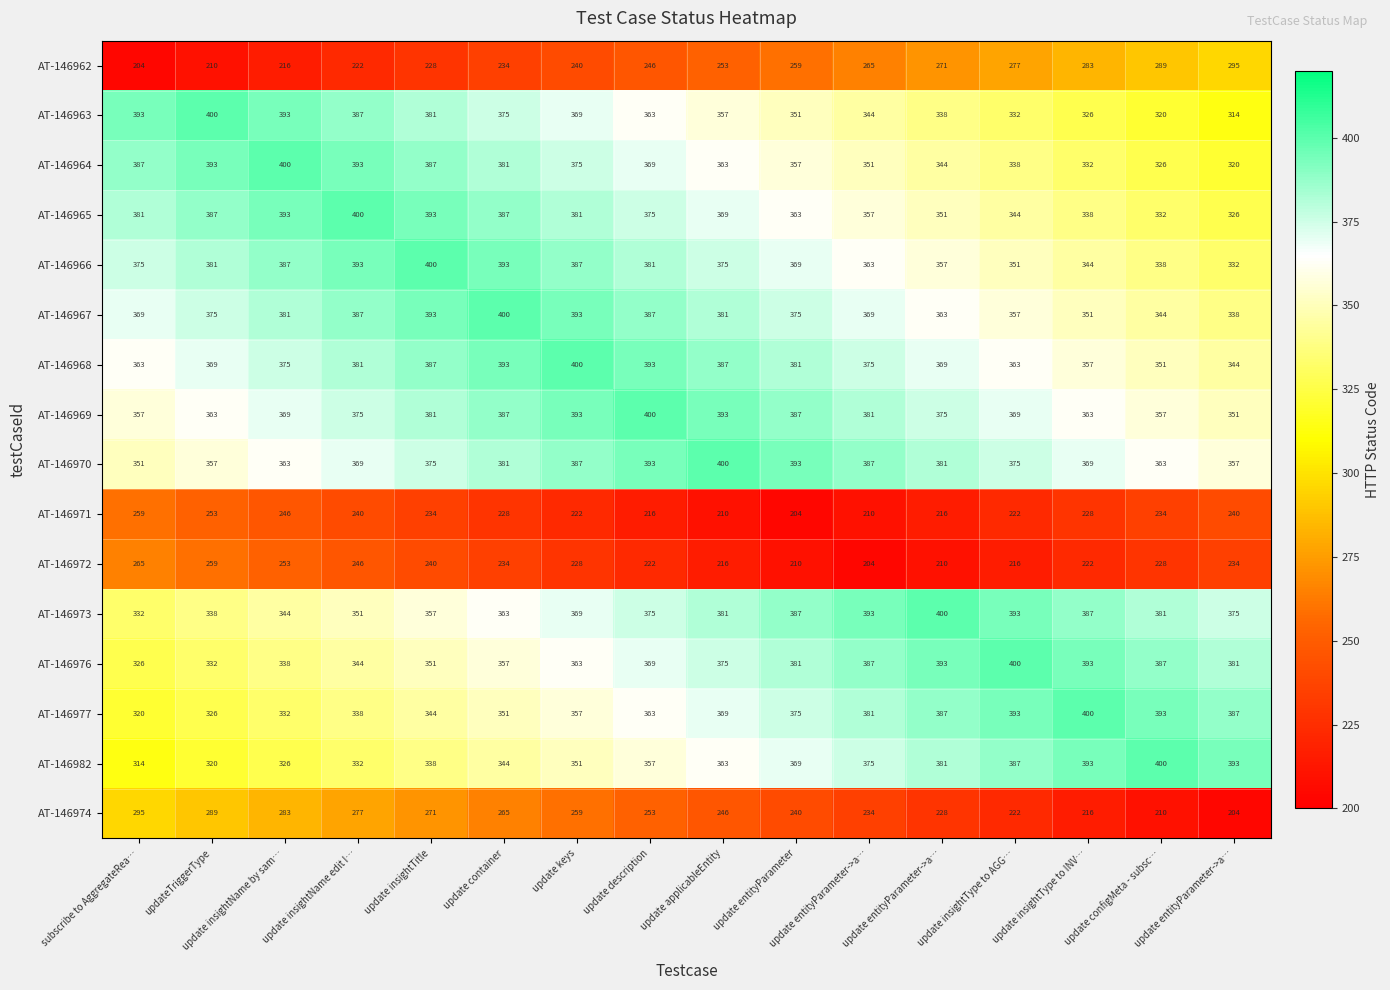

Reading left to right, list all the values displayed in this chart.

AT-146962: subscribe to AggregateRea…=204.0	updateTriggerType=210.0	update insightName by sam…=216.0	update insightName edit I…=222.0	update insightTitle=228.0	update container=234.0	update keys=240.0	update description=246.0	update applicableEntity=253.0	update entityParameter=259.0	update entityParameter->a…=265.0	update entityParameter->a…=271.0	update insightType to AGG…=277.0	update insightType to INV…=283.0	update configMeta - subsc…=289.0	update entityParameter->a…=295.0
AT-146963: subscribe to AggregateRea…=393.0	updateTriggerType=400.0	update insightName by sam…=393.0	update insightName edit I…=387.0	update insightTitle=381.0	update container=375.0	update keys=369.0	update description=363.0	update applicableEntity=357.0	update entityParameter=351.0	update entityParameter->a…=344.0	update entityParameter->a…=338.0	update insightType to AGG…=332.0	update insightType to INV…=326.0	update configMeta - subsc…=320.0	update entityParameter->a…=314.0
AT-146964: subscribe to AggregateRea…=387.0	updateTriggerType=393.0	update insightName by sam…=400.0	update insightName edit I…=393.0	update insightTitle=387.0	update container=381.0	update keys=375.0	update description=369.0	update applicableEntity=363.0	update entityParameter=357.0	update entityParameter->a…=351.0	update entityParameter->a…=344.0	update insightType to AGG…=338.0	update insightType to INV…=332.0	update configMeta - subsc…=326.0	update entityParameter->a…=320.0
AT-146965: subscribe to AggregateRea…=381.0	updateTriggerType=387.0	update insightName by sam…=393.0	update insightName edit I…=400.0	update insightTitle=393.0	update container=387.0	update keys=381.0	update description=375.0	update applicableEntity=369.0	update entityParameter=363.0	update entityParameter->a…=357.0	update entityParameter->a…=351.0	update insightType to AGG…=344.0	update insightType to INV…=338.0	update configMeta - subsc…=332.0	update entityParameter->a…=326.0
AT-146966: subscribe to AggregateRea…=375.0	updateTriggerType=381.0	update insightName by sam…=387.0	update insightName edit I…=393.0	update insightTitle=400.0	update container=393.0	update keys=387.0	update description=381.0	update applicableEntity=375.0	update entityParameter=369.0	update entityParameter->a…=363.0	update entityParameter->a…=357.0	update insightType to AGG…=351.0	update insightType to INV…=344.0	update configMeta - subsc…=338.0	update entityParameter->a…=332.0
AT-146967: subscribe to AggregateRea…=369.0	updateTriggerType=375.0	update insightName by sam…=381.0	update insightName edit I…=387.0	update insightTitle=393.0	update container=400.0	update keys=393.0	update description=387.0	update applicableEntity=381.0	update entityParameter=375.0	update entityParameter->a…=369.0	update entityParameter->a…=363.0	update insightType to AGG…=357.0	update insightType to INV…=351.0	update configMeta - subsc…=344.0	update entityParameter->a…=338.0
AT-146968: subscribe to AggregateRea…=363.0	updateTriggerType=369.0	update insightName by sam…=375.0	update insightName edit I…=381.0	update insightTitle=387.0	update container=393.0	update keys=400.0	update description=393.0	update applicableEntity=387.0	update entityParameter=381.0	update entityParameter->a…=375.0	update entityParameter->a…=369.0	update insightType to AGG…=363.0	update insightType to INV…=357.0	update configMeta - subsc…=351.0	update entityParameter->a…=344.0
AT-146969: subscribe to AggregateRea…=357.0	updateTriggerType=363.0	update insightName by sam…=369.0	update insightName edit I…=375.0	update insightTitle=381.0	update container=387.0	update keys=393.0	update description=400.0	update applicableEntity=393.0	update entityParameter=387.0	update entityParameter->a…=381.0	update entityParameter->a…=375.0	update insightType to AGG…=369.0	update insightType to INV…=363.0	update configMeta - subsc…=357.0	update entityParameter->a…=351.0
AT-146970: subscribe to AggregateRea…=351.0	updateTriggerType=357.0	update insightName by sam…=363.0	update insightName edit I…=369.0	update insightTitle=375.0	update container=381.0	update keys=387.0	update description=393.0	update applicableEntity=400.0	update entityParameter=393.0	update entityParameter->a…=387.0	update entityParameter->a…=381.0	update insightType to AGG…=375.0	update insightType to INV…=369.0	update configMeta - subsc…=363.0	update entityParameter->a…=357.0
AT-146971: subscribe to AggregateRea…=259.0	updateTriggerType=253.0	update insightName by sam…=246.0	update insightName edit I…=240.0	update insightTitle=234.0	update container=228.0	update keys=222.0	update description=216.0	update applicableEntity=210.0	update entityParameter=204.0	update entityParameter->a…=210.0	update entityParameter->a…=216.0	update insightType to AGG…=222.0	update insightType to INV…=228.0	update configMeta - subsc…=234.0	update entityParameter->a…=240.0
AT-146972: subscribe to AggregateRea…=265.0	updateTriggerType=259.0	update insightName by sam…=253.0	update insightName edit I…=246.0	update insightTitle=240.0	update container=234.0	update keys=228.0	update description=222.0	update applicableEntity=216.0	update entityParameter=210.0	update entityParameter->a…=204.0	update entityParameter->a…=210.0	update insightType to AGG…=216.0	update insightType to INV…=222.0	update configMeta - subsc…=228.0	update entityParameter->a…=234.0
AT-146973: subscribe to AggregateRea…=332.0	updateTriggerType=338.0	update insightName by sam…=344.0	update insightName edit I…=351.0	update insightTitle=357.0	update container=363.0	update keys=369.0	update description=375.0	update applicableEntity=381.0	update entityParameter=387.0	update entityParameter->a…=393.0	update entityParameter->a…=400.0	update insightType to AGG…=393.0	update insightType to INV…=387.0	update configMeta - subsc…=381.0	update entityParameter->a…=375.0
AT-146976: subscribe to AggregateRea…=326.0	updateTriggerType=332.0	update insightName by sam…=338.0	update insightName edit I…=344.0	update insightTitle=351.0	update container=357.0	update keys=363.0	update description=369.0	update applicableEntity=375.0	update entityParameter=381.0	update entityParameter->a…=387.0	update entityParameter->a…=393.0	update insightType to AGG…=400.0	update insightType to INV…=393.0	update configMeta - subsc…=387.0	update entityParameter->a…=381.0
AT-146977: subscribe to AggregateRea…=320.0	updateTriggerType=326.0	update insightName by sam…=332.0	update insightName edit I…=338.0	update insightTitle=344.0	update container=351.0	update keys=357.0	update description=363.0	update applicableEntity=369.0	update entityParameter=375.0	update entityParameter->a…=381.0	update entityParameter->a…=387.0	update insightType to AGG…=393.0	update insightType to INV…=400.0	update configMeta - subsc…=393.0	update entityParameter->a…=387.0
AT-146982: subscribe to AggregateRea…=314.0	updateTriggerType=320.0	update insightName by sam…=326.0	update insightName edit I…=332.0	update insightTitle=338.0	update container=344.0	update keys=351.0	update description=357.0	update applicableEntity=363.0	update entityParameter=369.0	update entityParameter->a…=375.0	update entityParameter->a…=381.0	update insightType to AGG…=387.0	update insightType to INV…=393.0	update configMeta - subsc…=400.0	update entityParameter->a…=393.0
AT-146974: subscribe to AggregateRea…=295.0	updateTriggerType=289.0	update insightName by sam…=283.0	update insightName edit I…=277.0	update insightTitle=271.0	update container=265.0	update keys=259.0	update description=253.0	update applicableEntity=246.0	update entityParameter=240.0	update entityParameter->a…=234.0	update entityParameter->a…=228.0	update insightType to AGG…=222.0	update insightType to INV…=216.0	update configMeta - subsc…=210.0	update entityParameter->a…=204.0